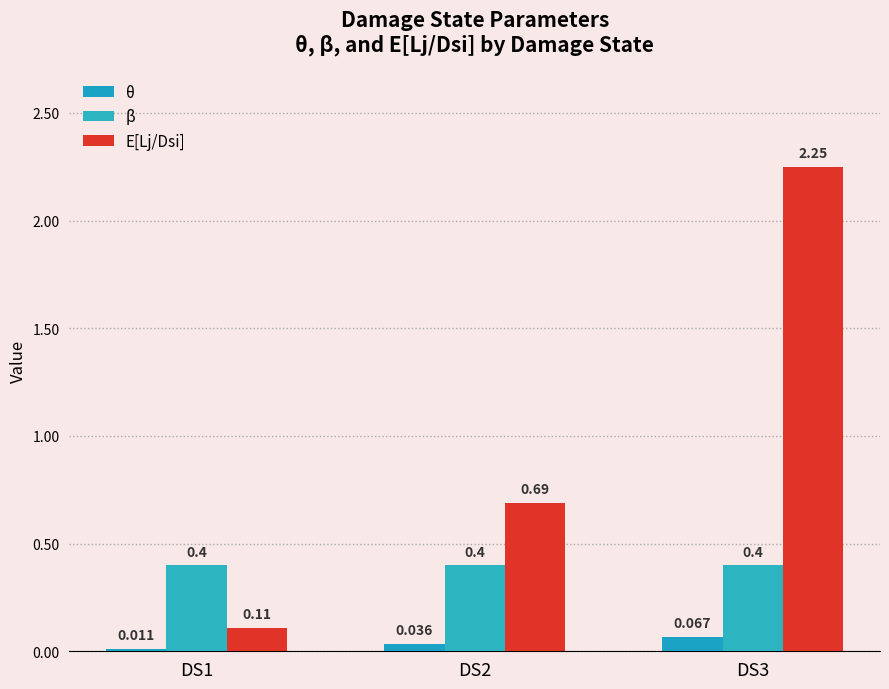

What is the difference between the highest and lowest values at DS2?

0.7